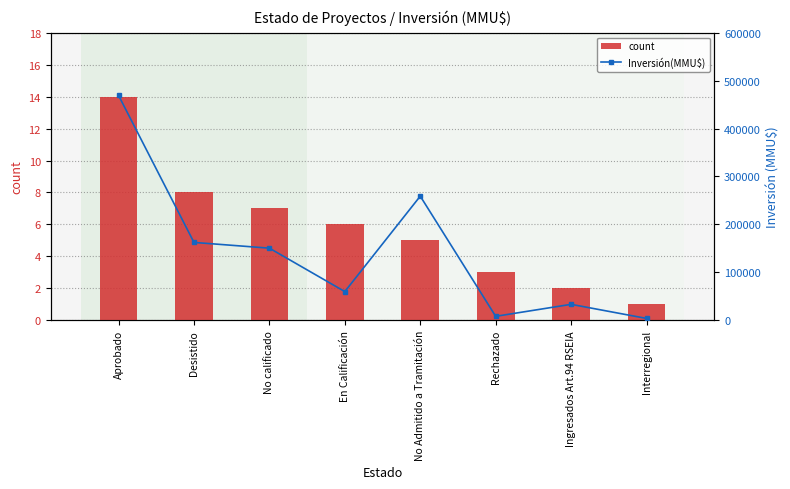

What is the difference between the maximum and minimum values in the count series?

13